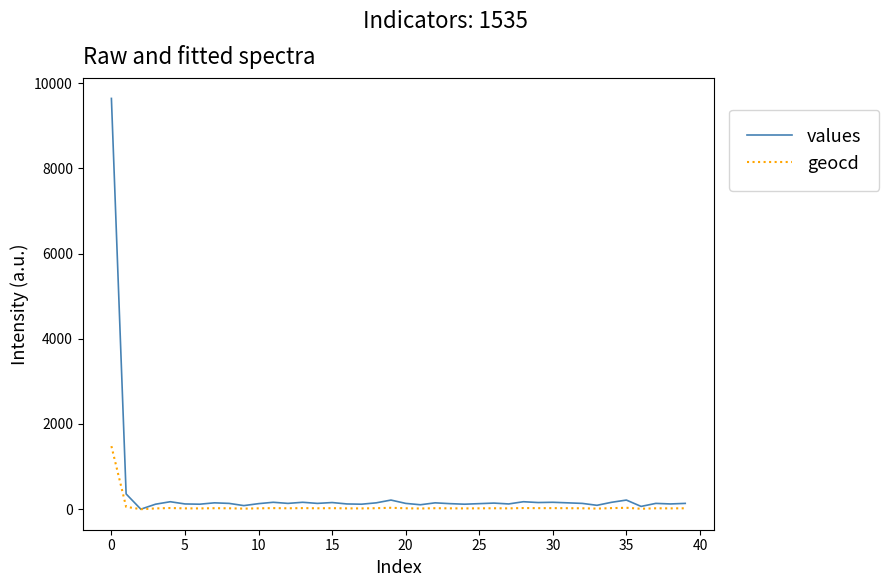

Rank the series by their maximum value, from highest to lowest.

values, geocd